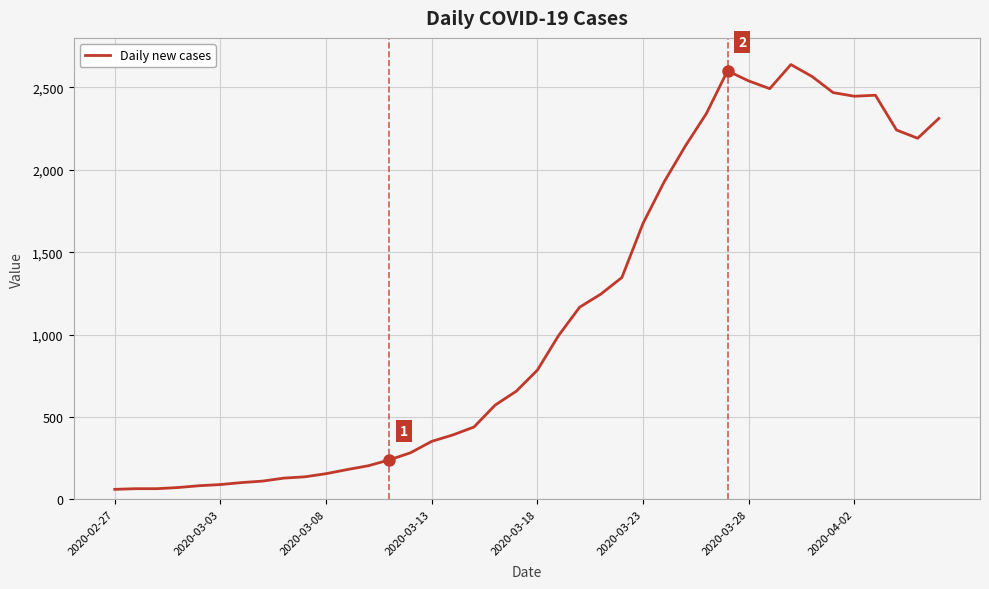

What is the difference between the maximum and minimum values?

2577